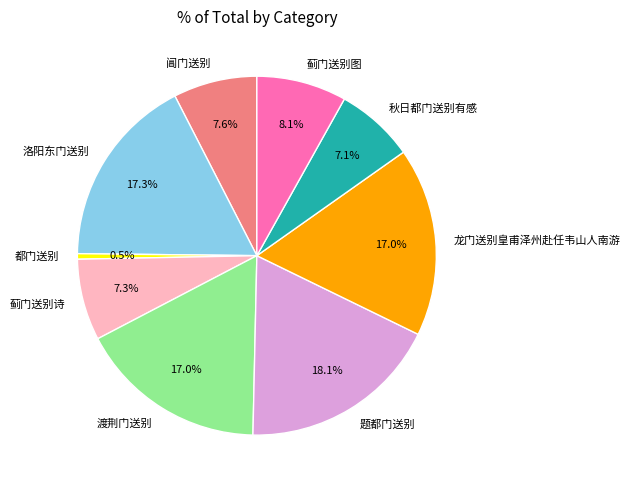

To the nearest percent, what is the difference between the 都门送别 and 阊门送别 slice percentages?

7%